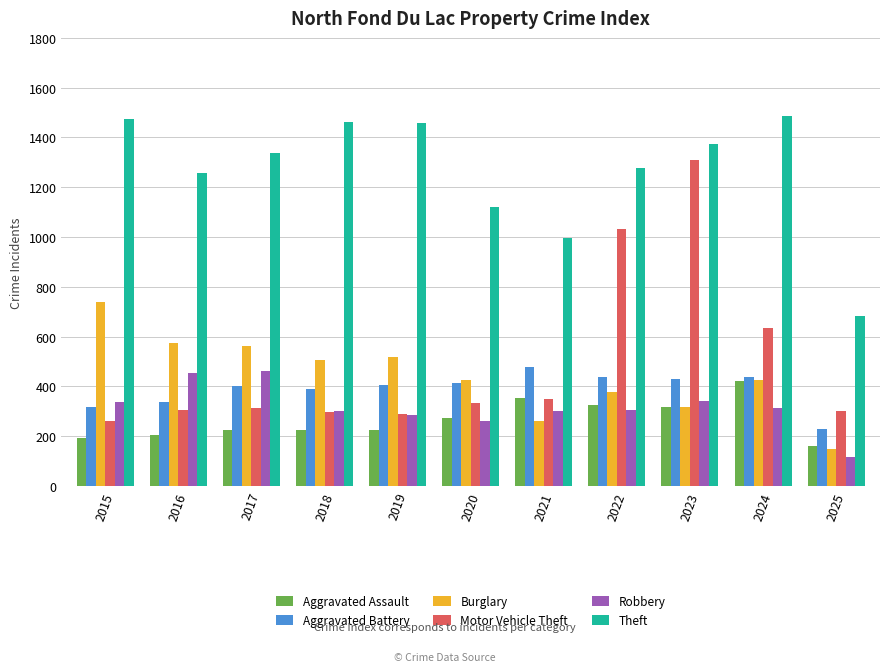

What is the value of the Robbery bar at the 7th from the left?

300